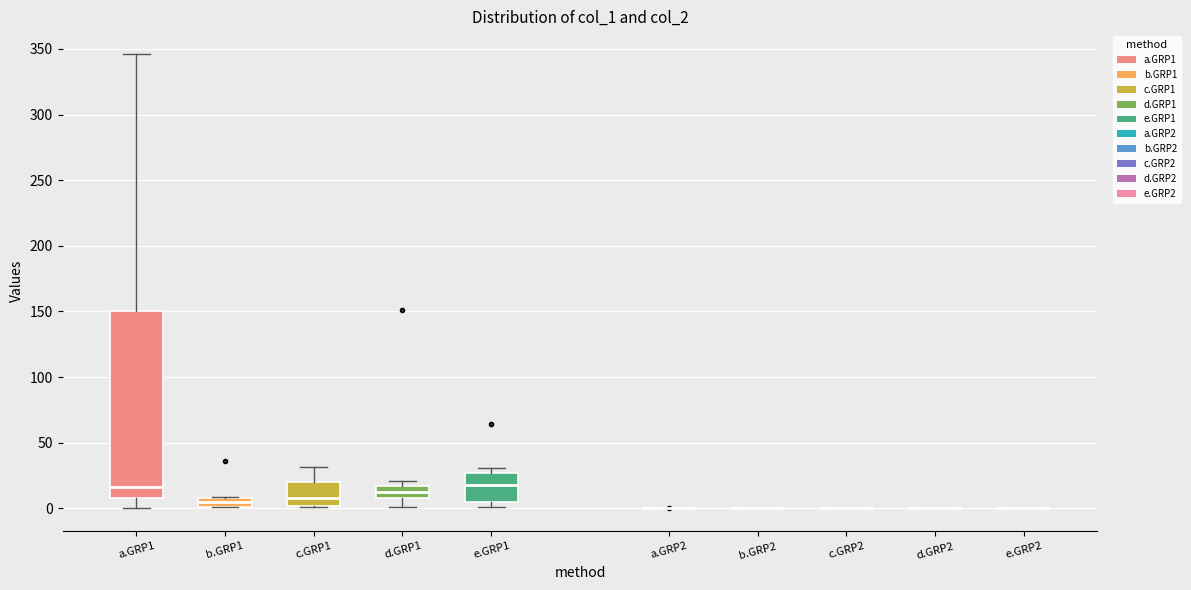

Where is the upper edge of the box for a.GRP1 on the y-axis? The values are not printed on the chart, so give them approximately, as read against the axis.

150